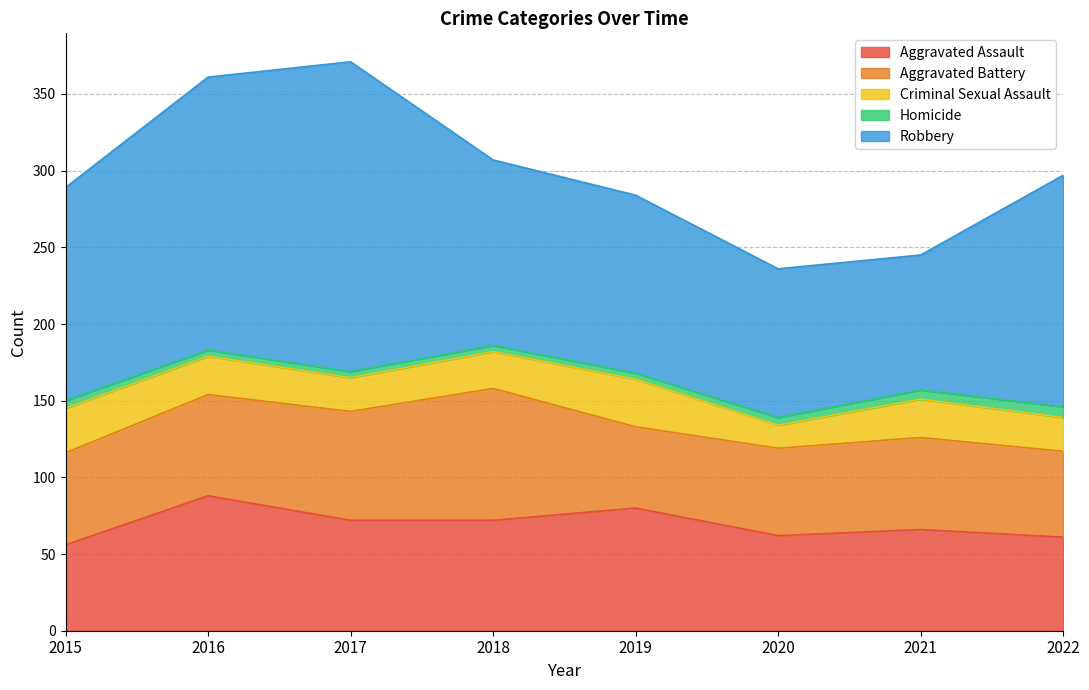

What is the average value of the Criminal Sexual Assault series?

24